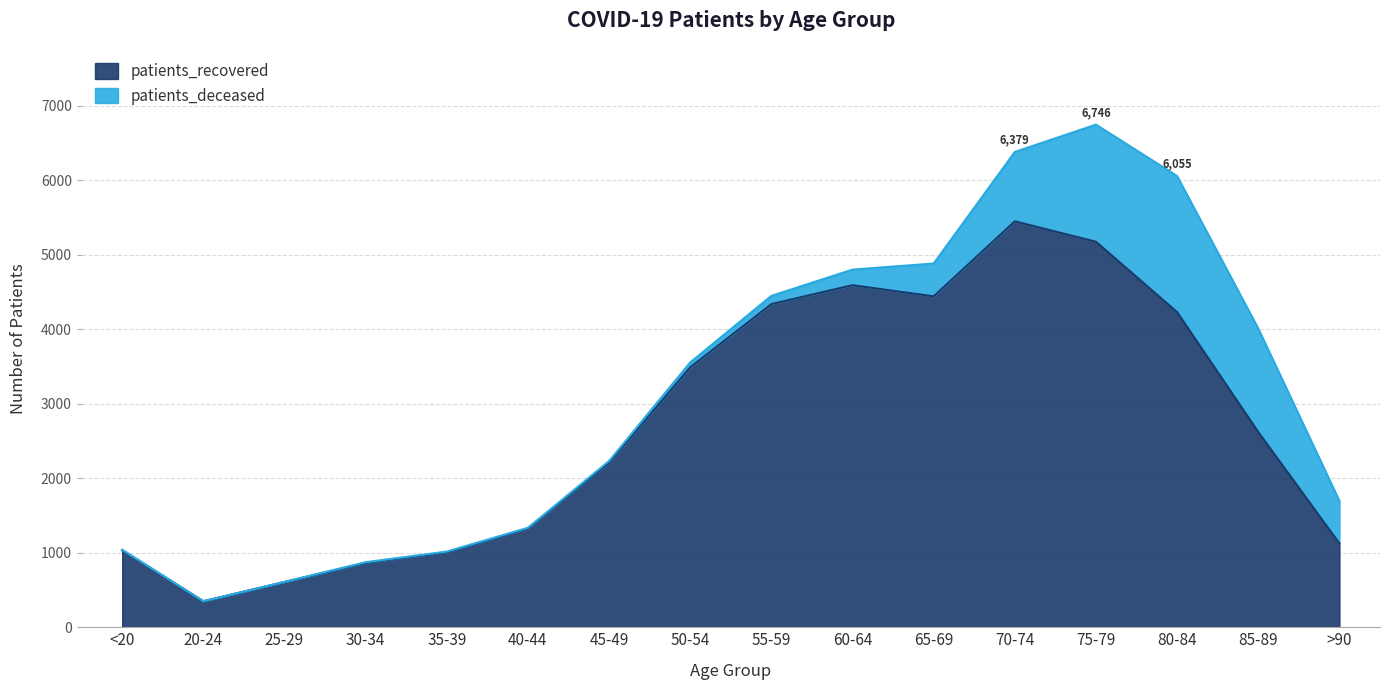

How many categories are shown in the chart?

16